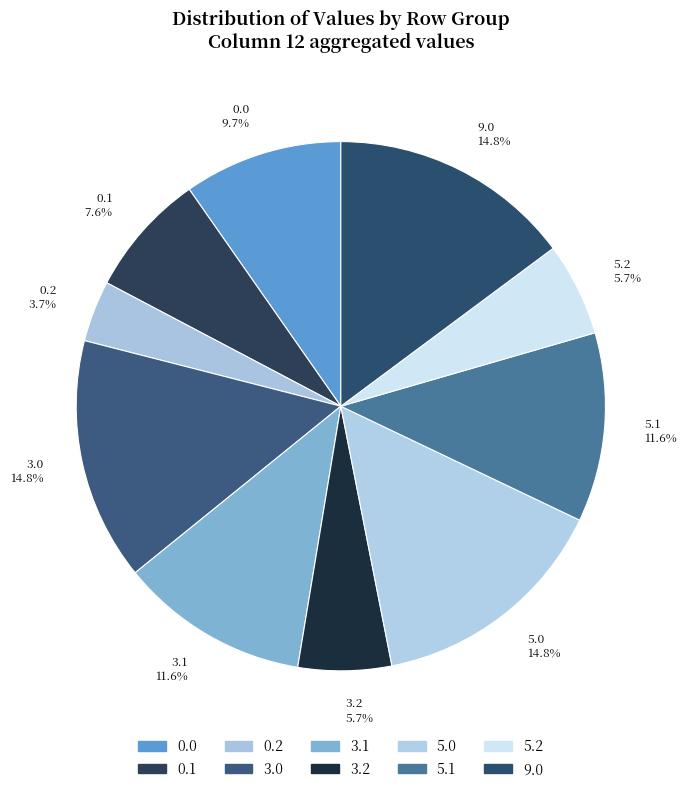

Approximately how many times larger is the value at 5.2 compared to 9.0?

0.4